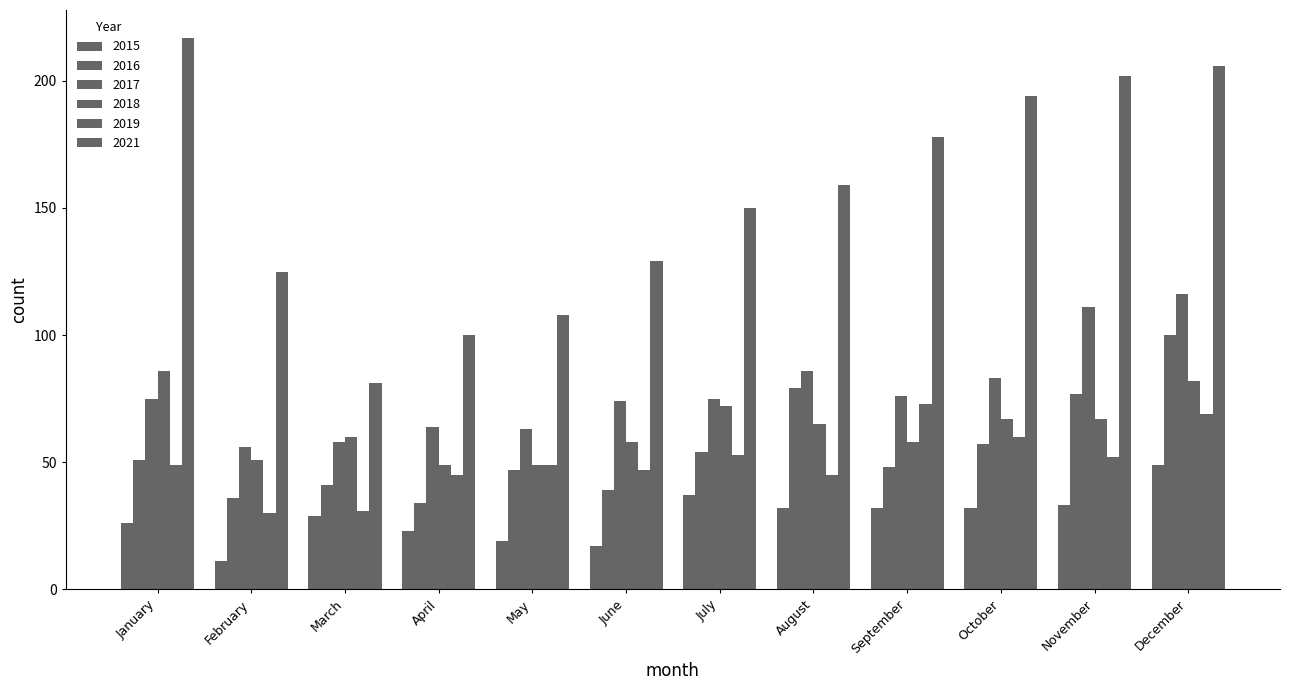

Count the number of data series in this chart.

6